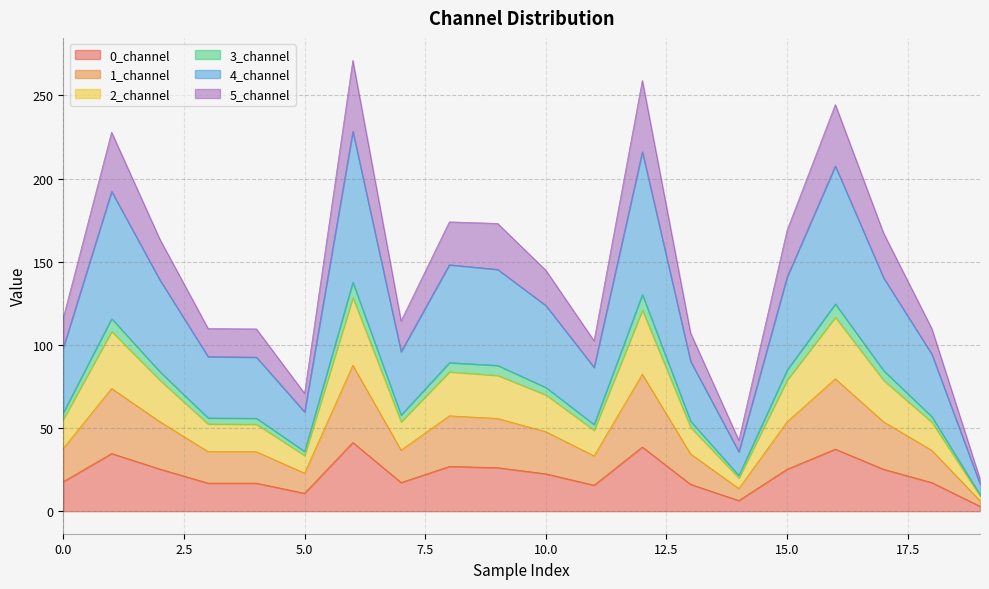

Which category has the lowest value across all series?

19